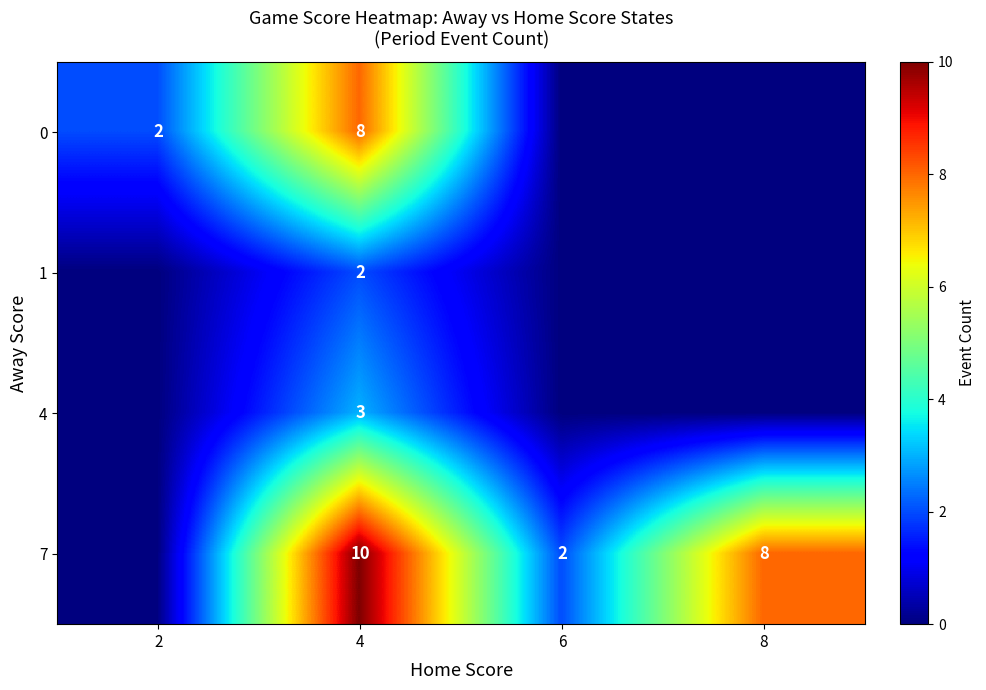

Where does the row_0 series first go above 2?

4